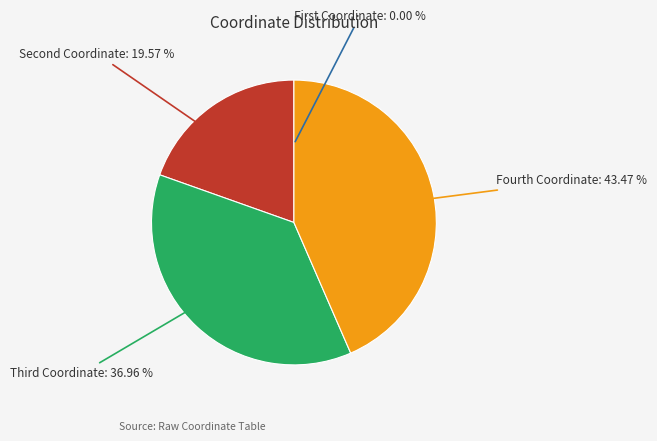

Is there any slice that represents more than half of the pie?

No